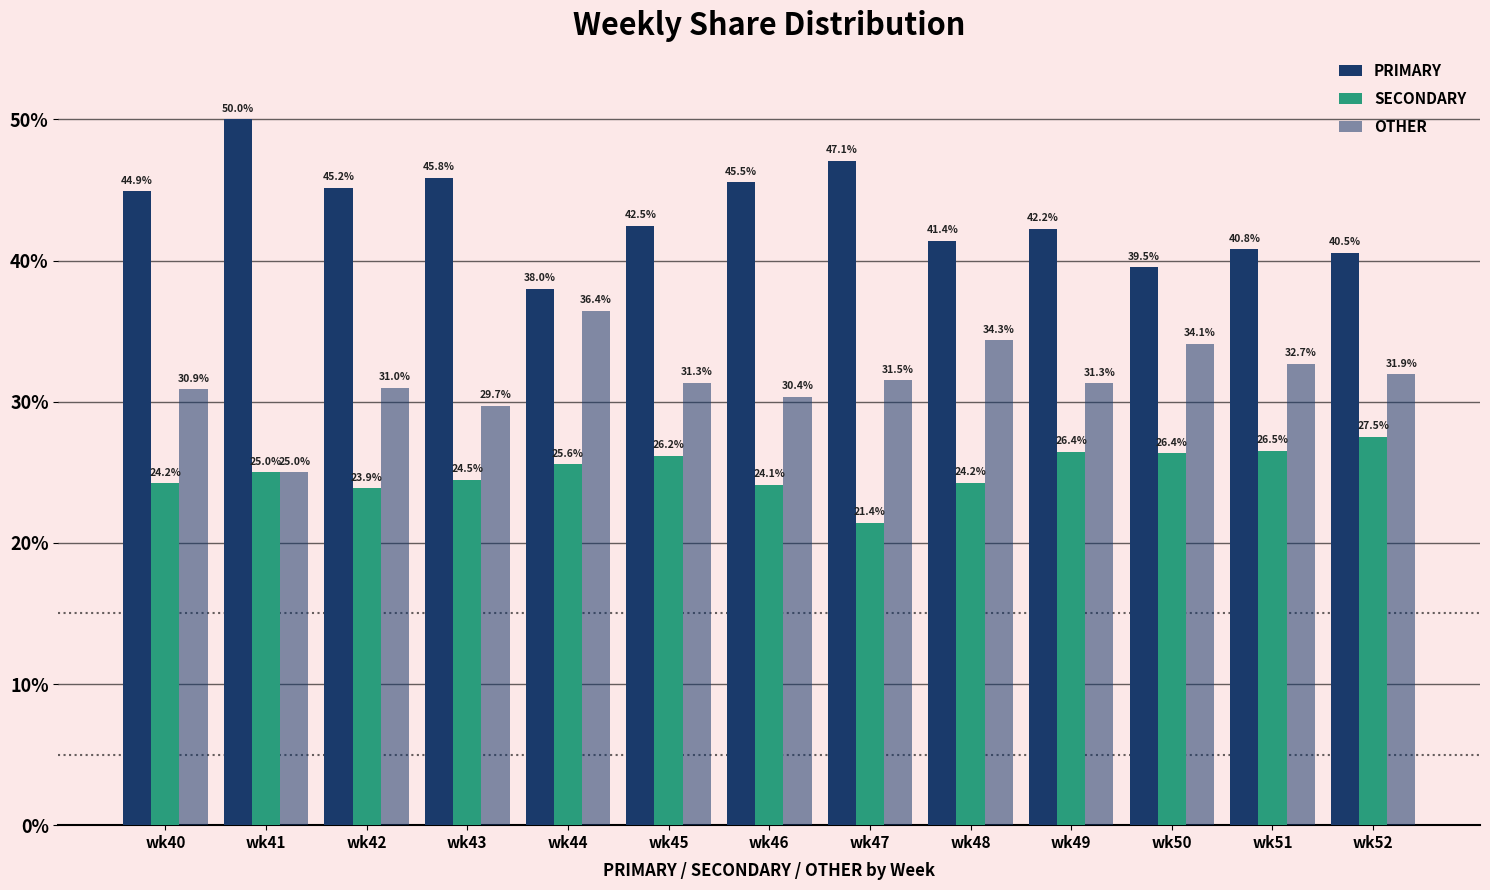

How many groups of bars are there?

13